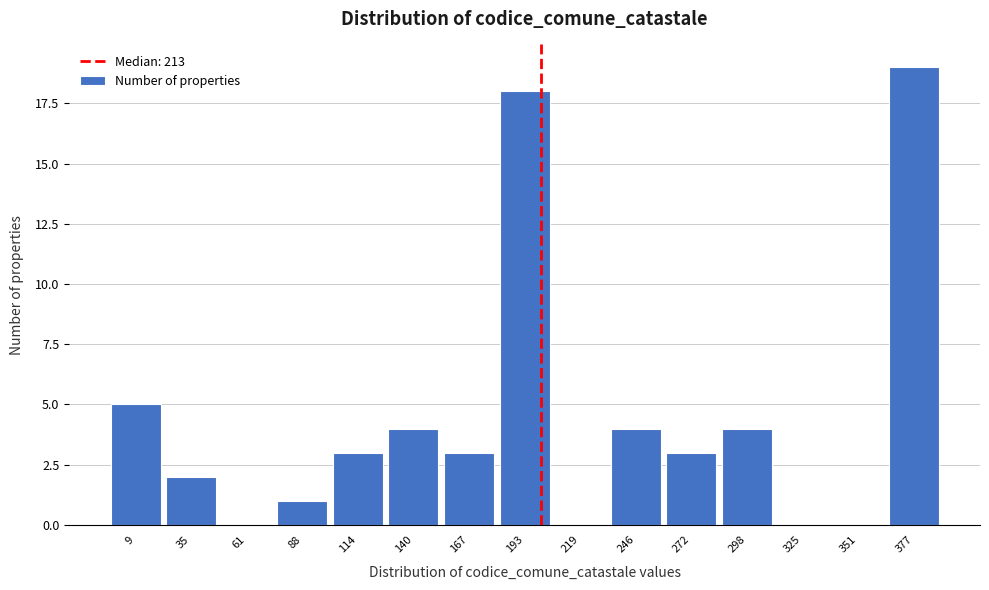

Reading left to right, list all the values displayed in this chart.

9=5	35=2	61=0	88=1	114=3	140=4	167=3	193=18	219=0	246=4	272=3	298=4	325=0	351=0	377=19